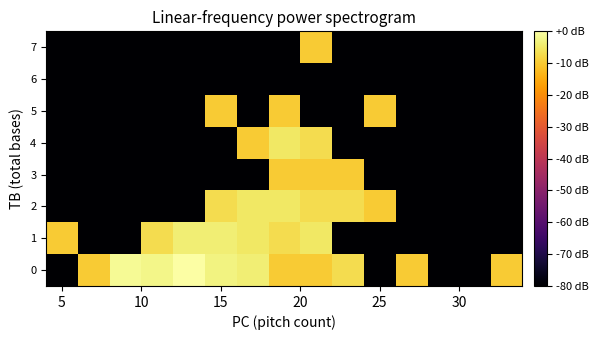

Count the number of categories in the chart.

15